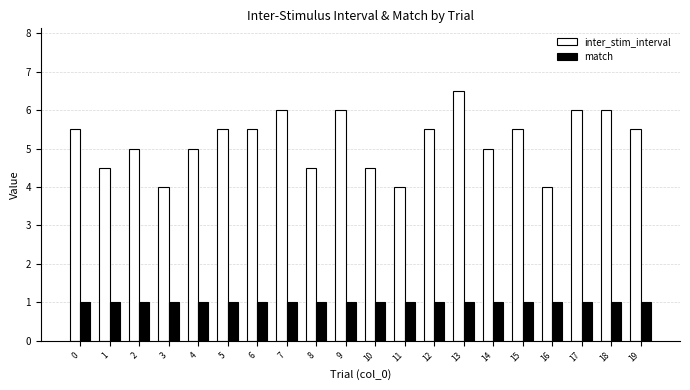

What is the sum of the inter_stim_interval values at 0 and 5?

11.0